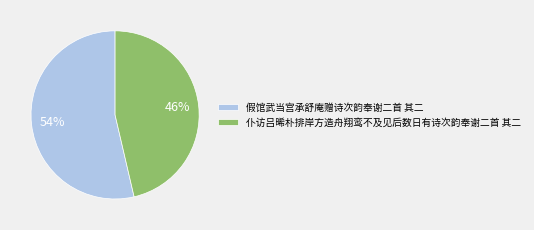

Which category has the biggest portion of the pie?

假馆武当宫承舒庵赠诗次韵奉谢二首 其二